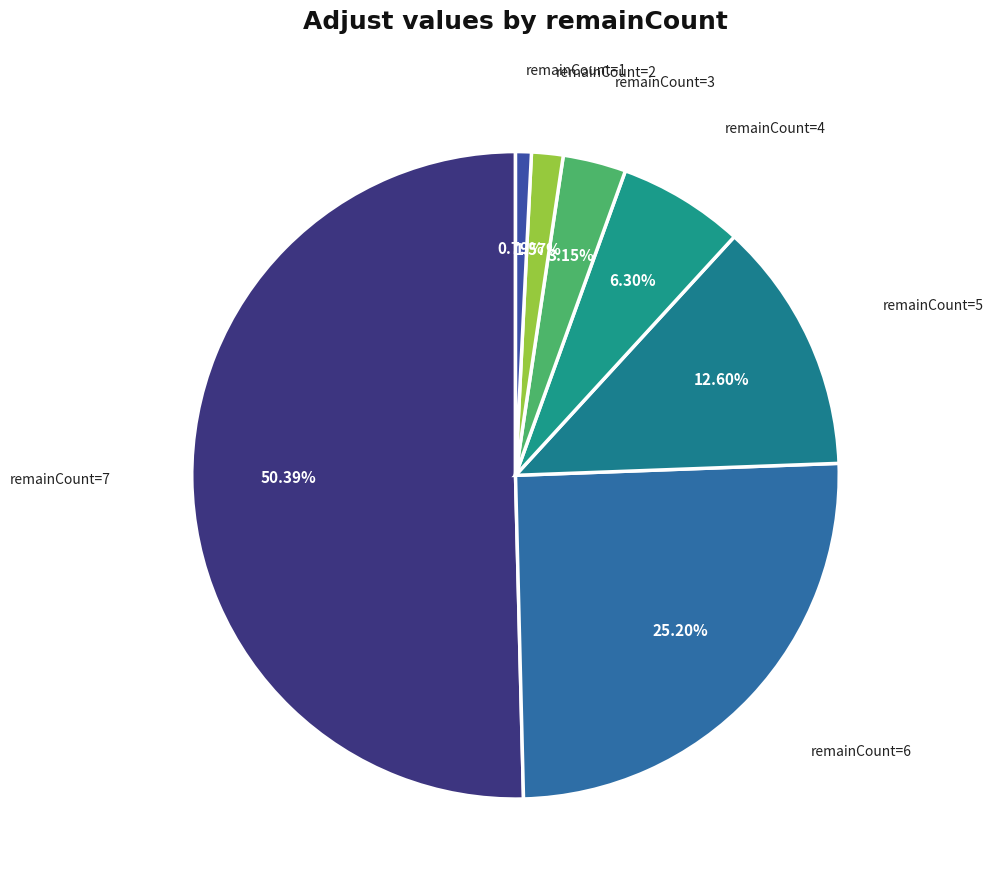

Which slice is the largest?

remainCount=7